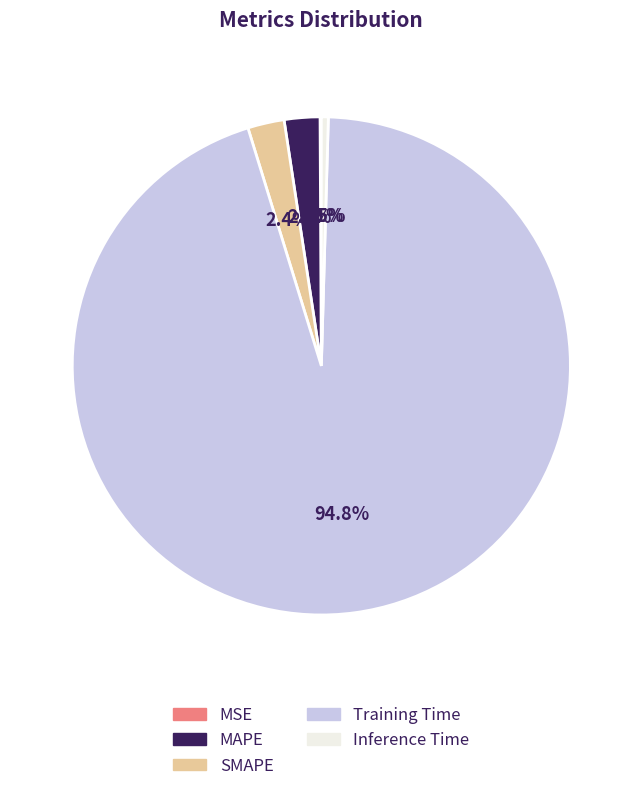

Between Inference Time and SMAPE, which is larger?

SMAPE